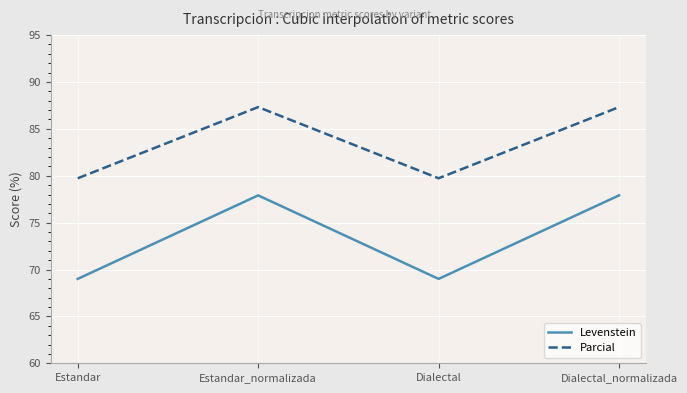

List the series in order of their overall mean, lowest first.

Levenstein, Parcial